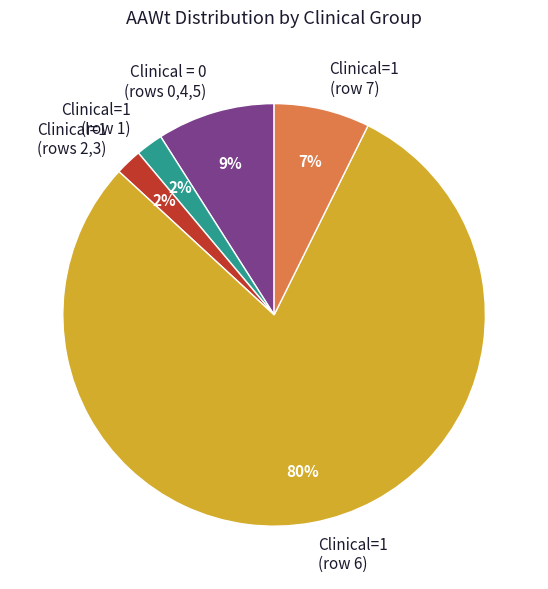

Is the sum of Clinical = 0 (rows 0,4,5) and Clinical=1 (row 7) greater than half?

No